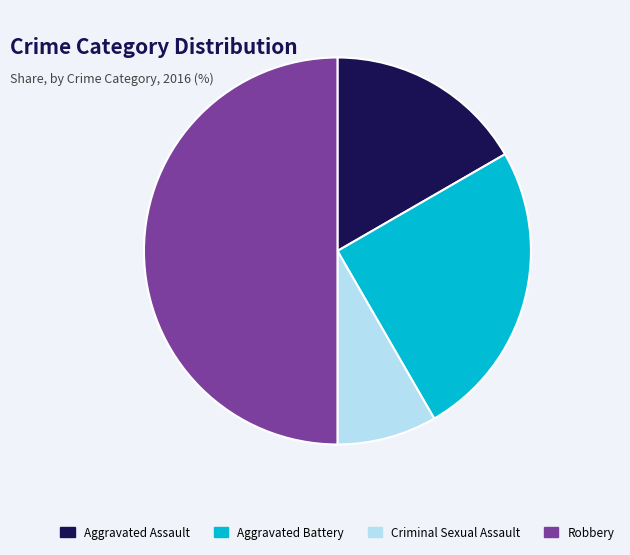

Does Aggravated Battery represent more than half of the total?

No